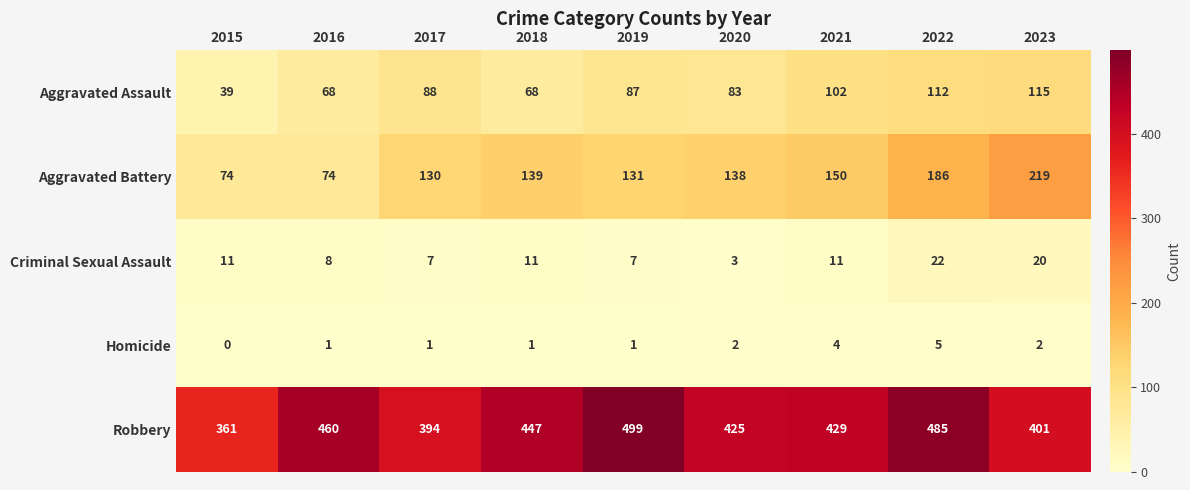

Which series changed the most between 2020 and 2022?

Robbery